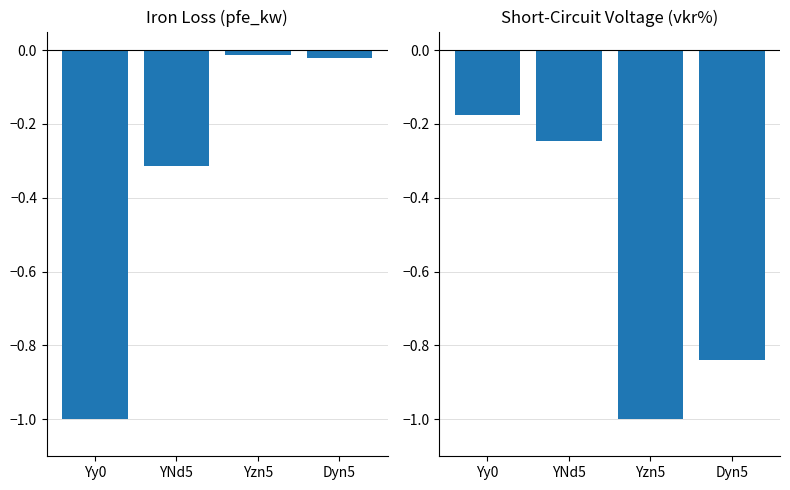

Where is pfe_kw (normalized) nearest to the value 0?

Yzn5